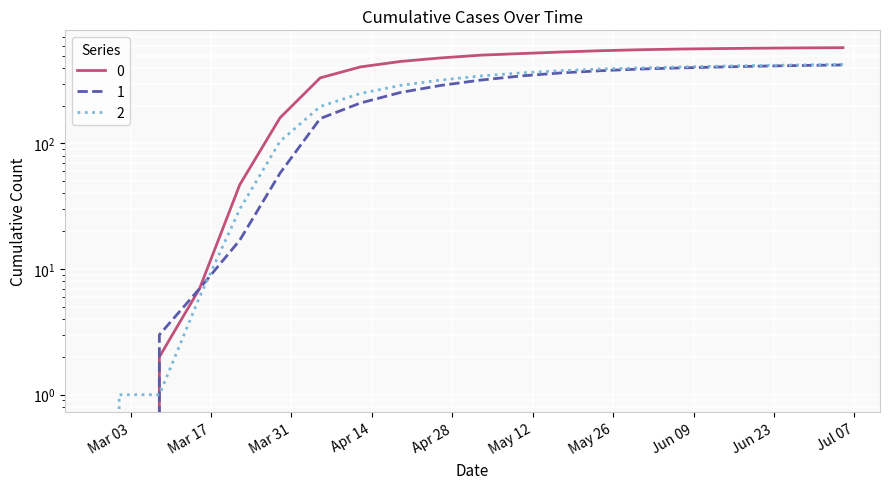

How many positive values does the 2 series have?

19